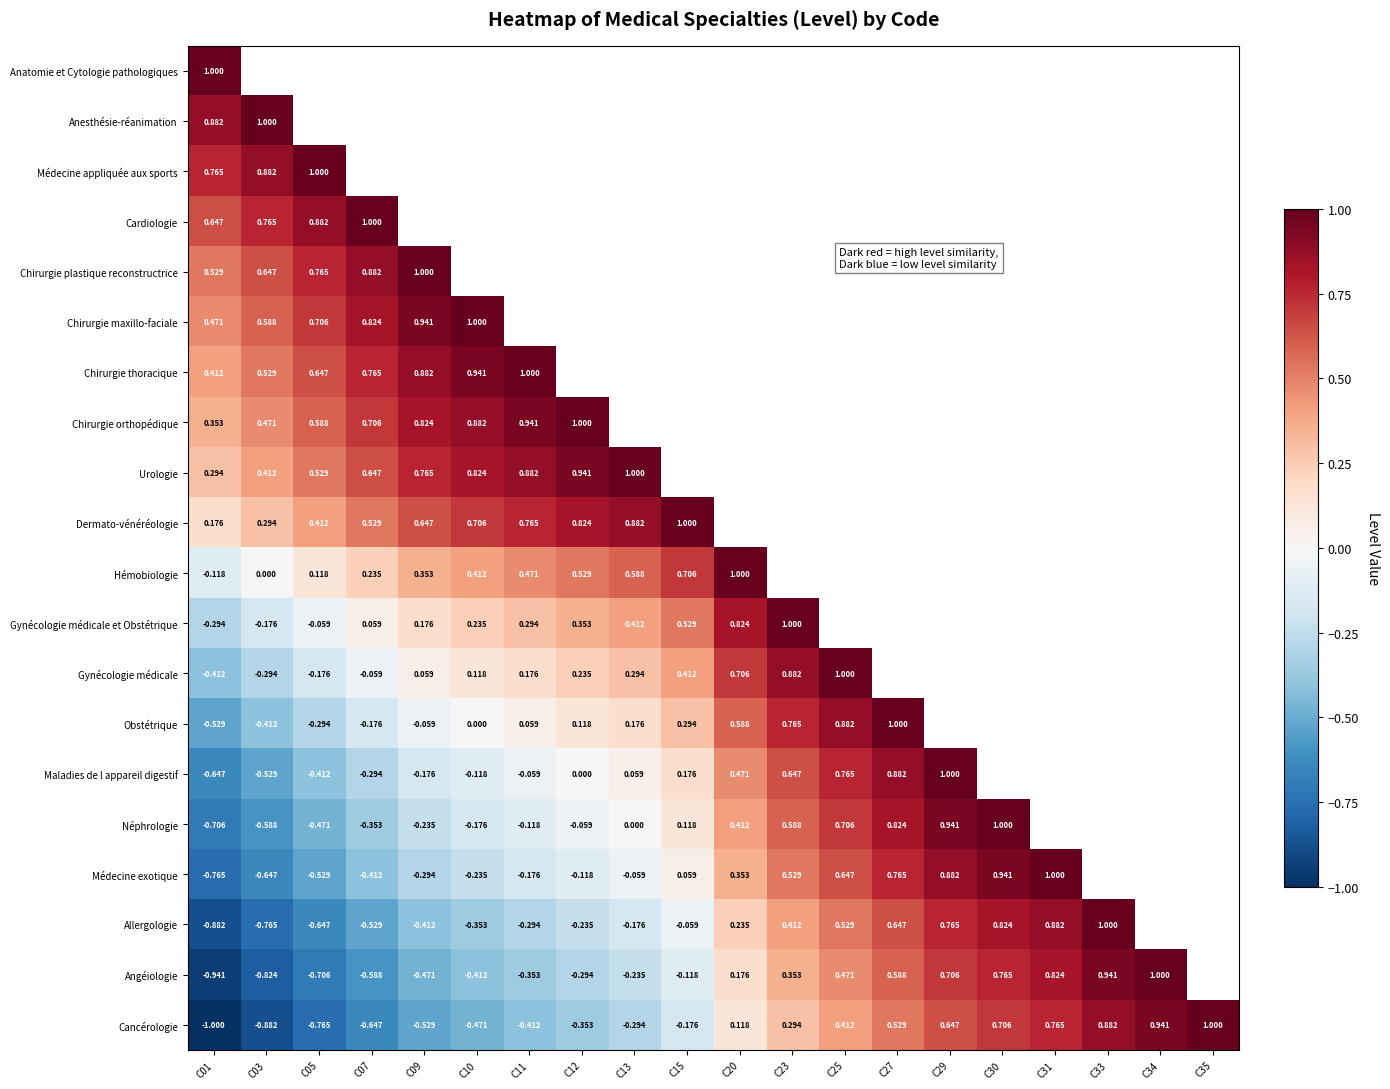

The value of Médecine exotique at C15 is 0.1. True or false?

False